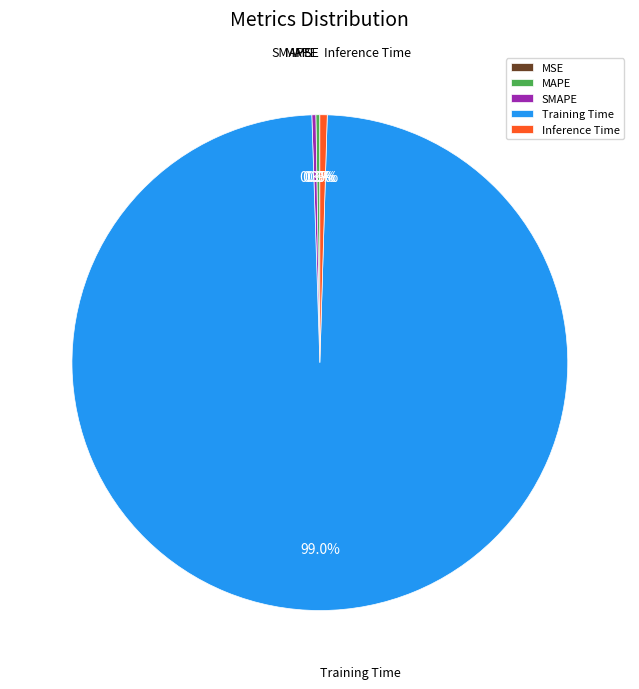

Which slice is the largest?

Training Time